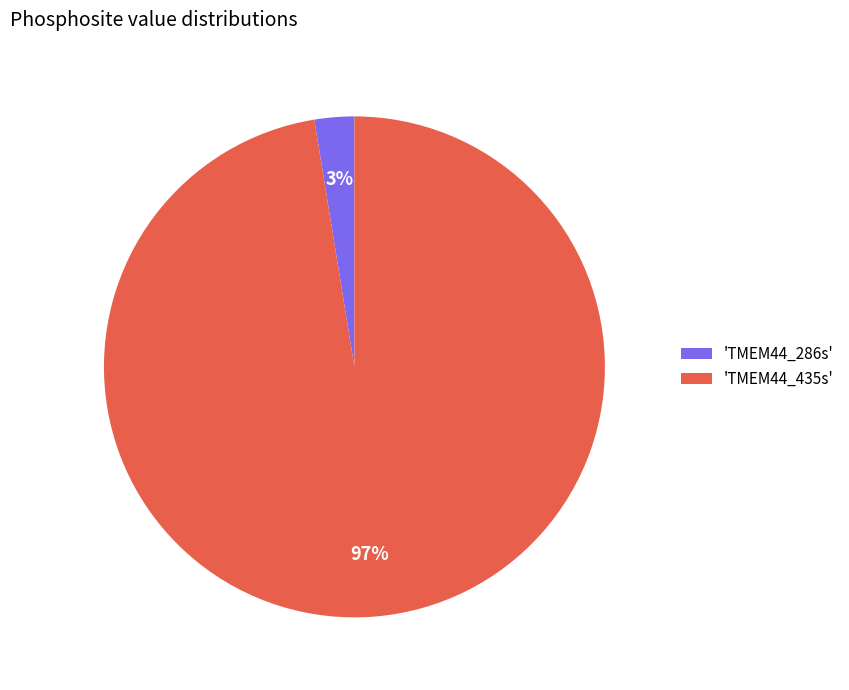

To the nearest percent, what is the average slice percentage?

50%